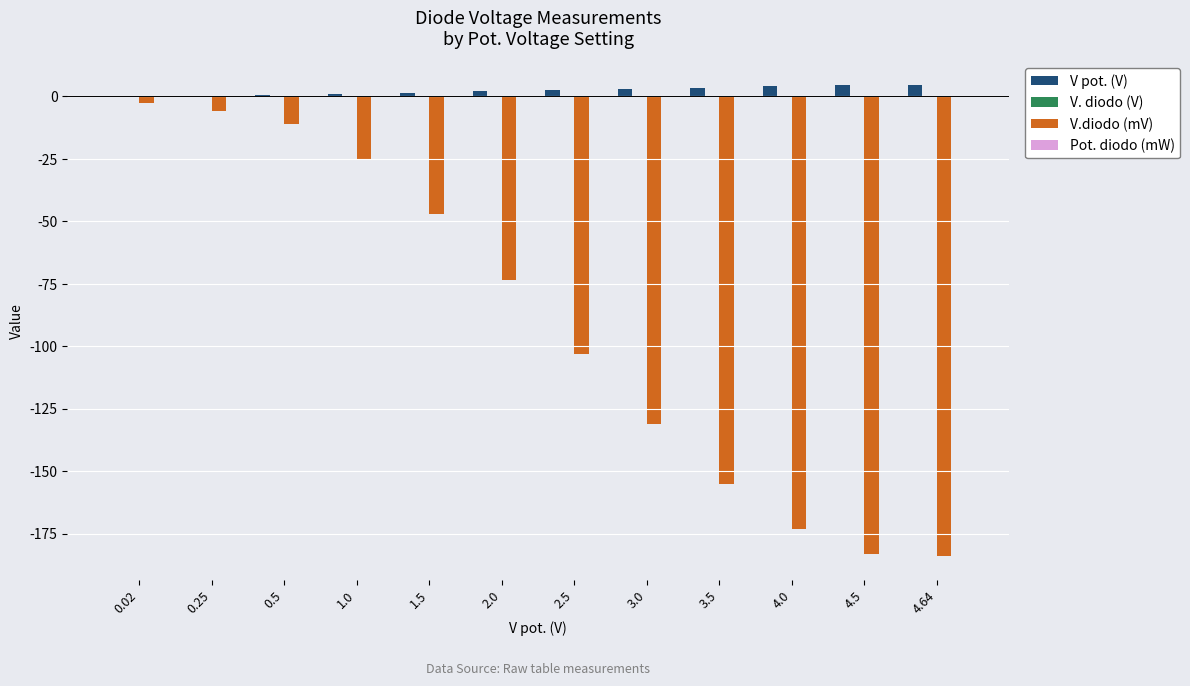

How many groups of bars are there?

12